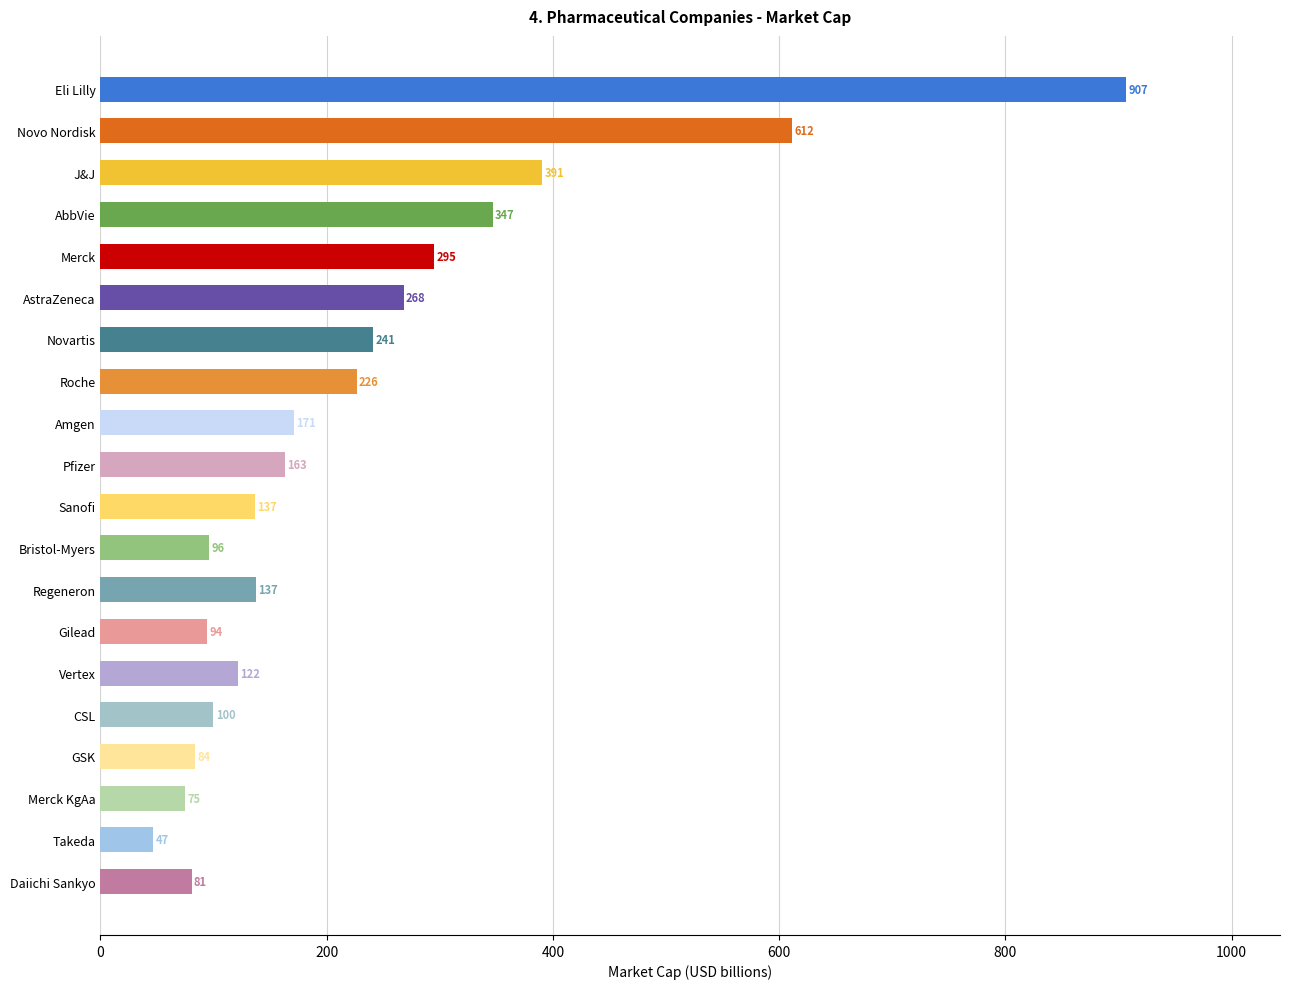

What position from the top is J&J?

3